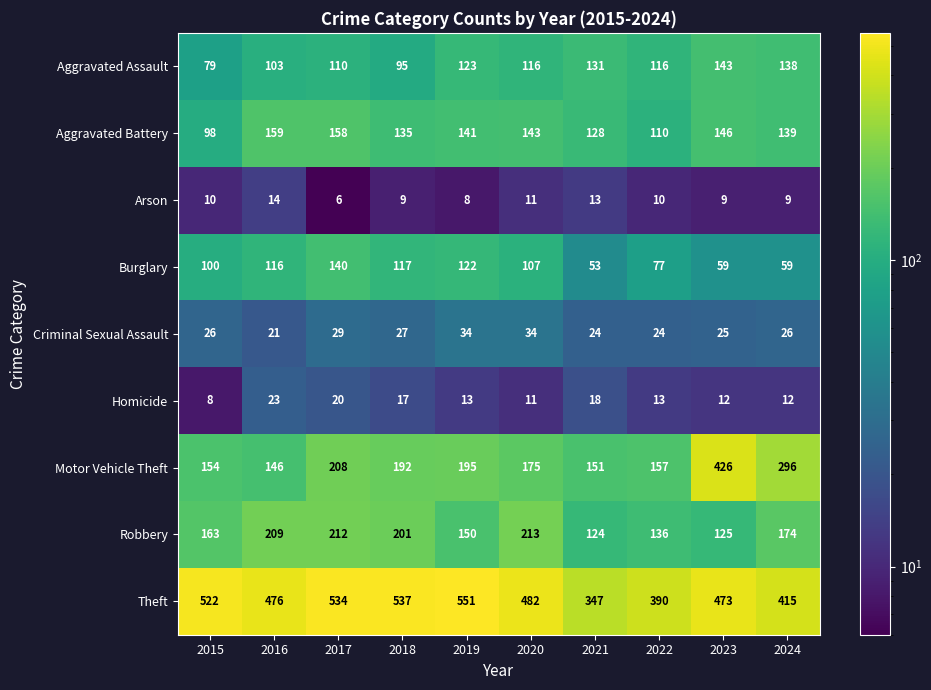

At which category is the sum across all series the highest?

2023